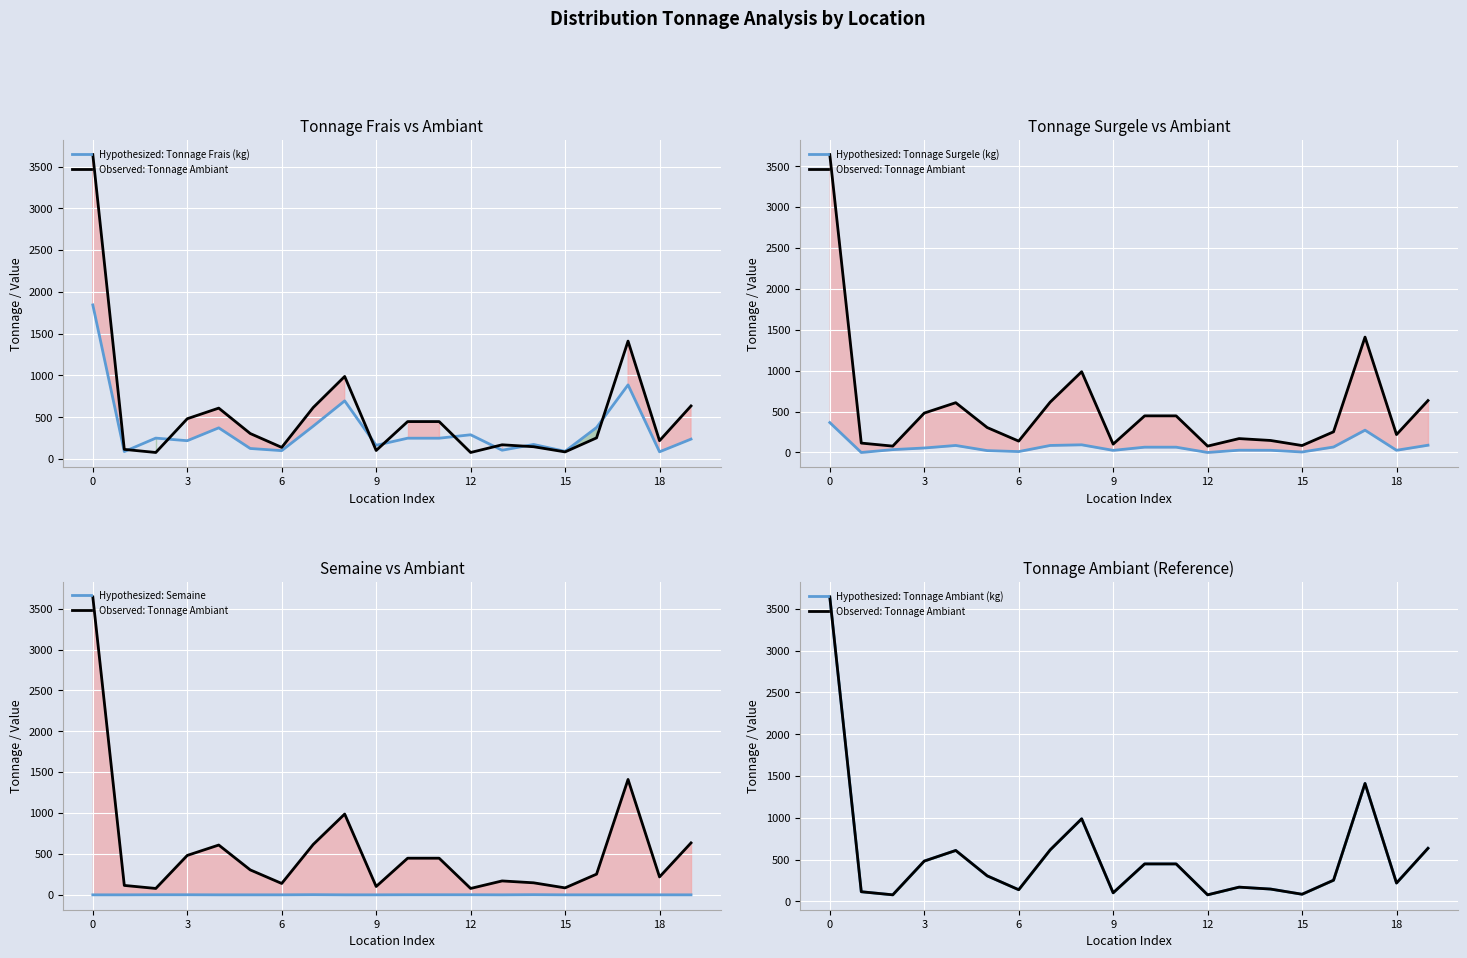

The value of Hypothesized: Tonnage Surgele (kg) at 15 is 39. True or false?

False